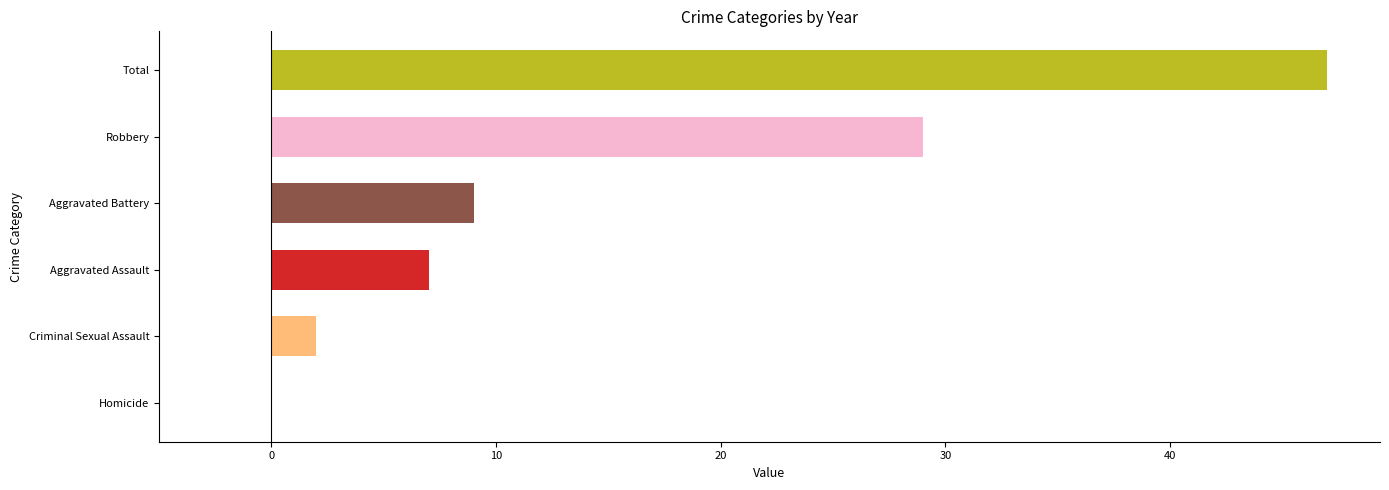

The value at Robbery is 41. True or false?

False